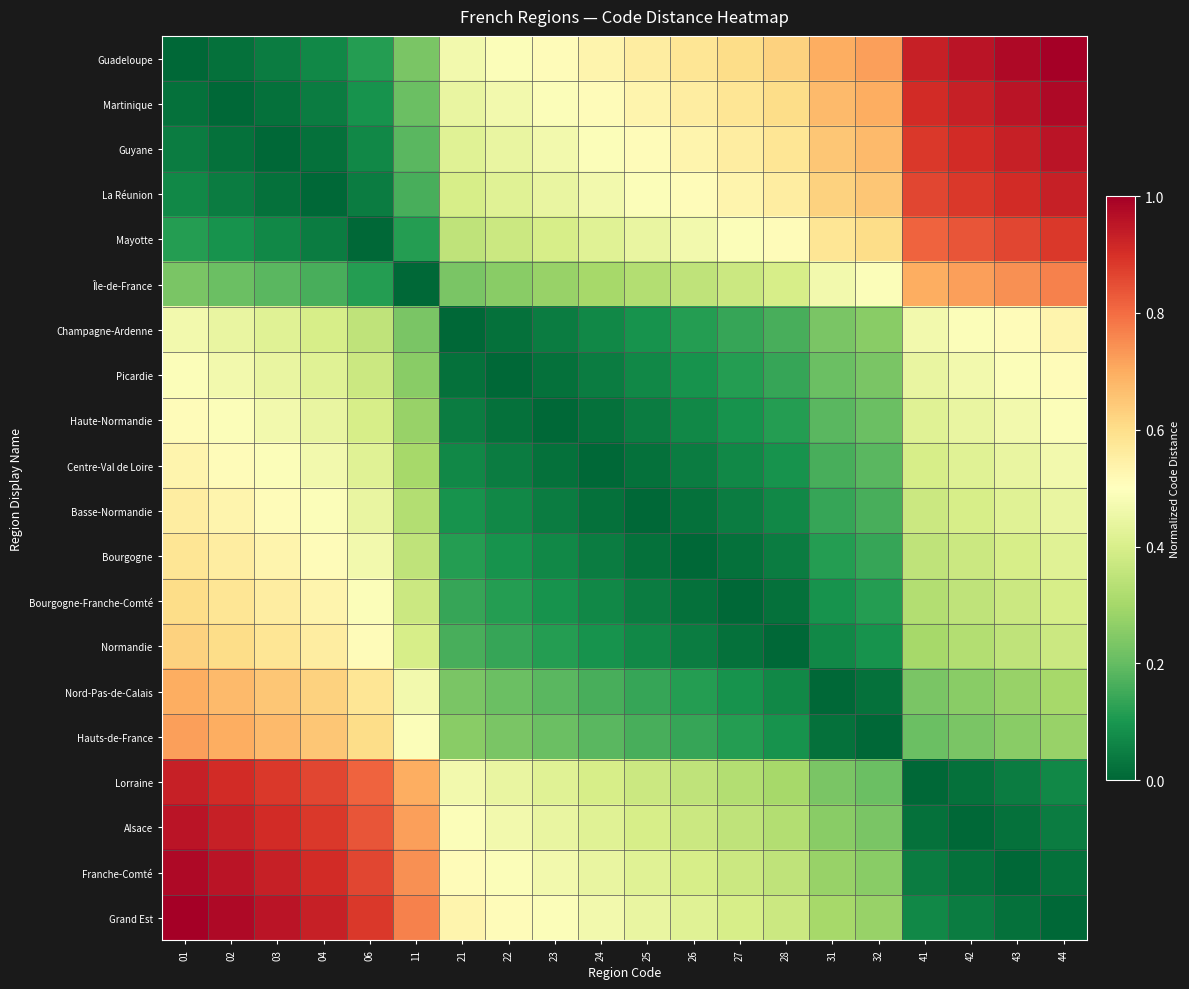

At how many categories does at least one series exceed 0?

20